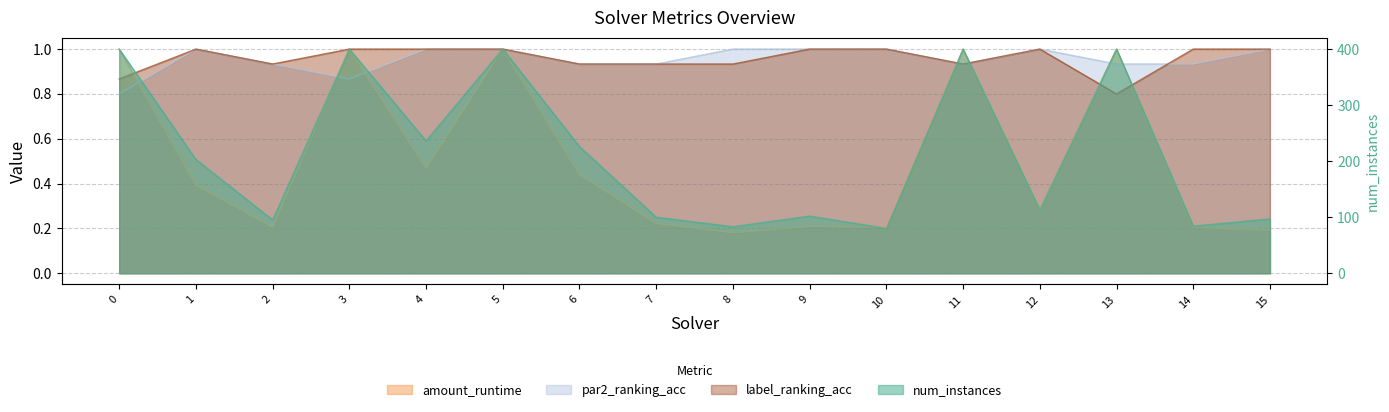

What is the value of the par2_ranking_acc point at the 4th from the left?

0.9